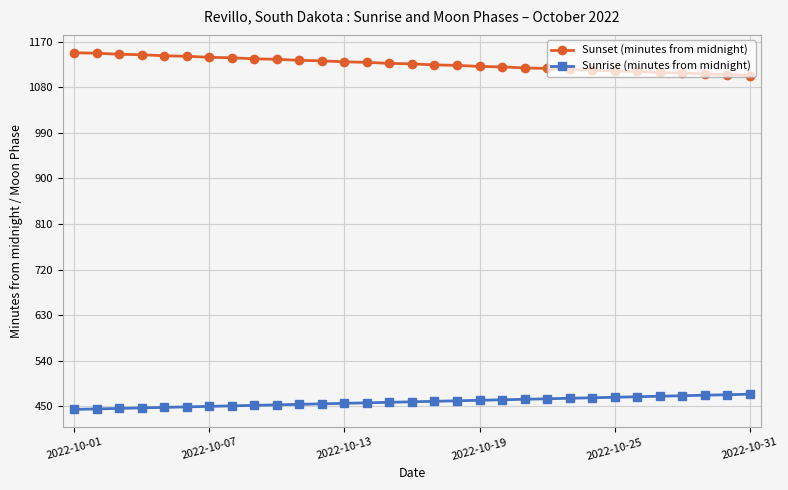

What is the difference between the maximum and minimum values in the Sunset (minutes from midnight) series?

45